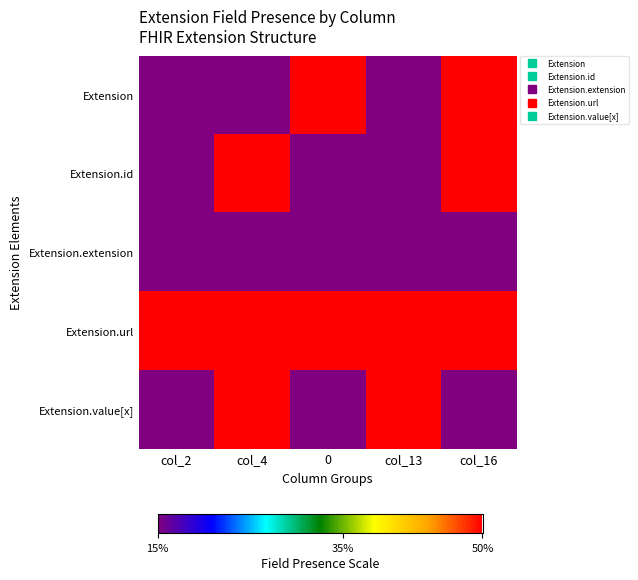

Rank the series at 0 from highest to lowest value.

Extension, Extension.url, Extension.id, Extension.extension, Extension.value[x]